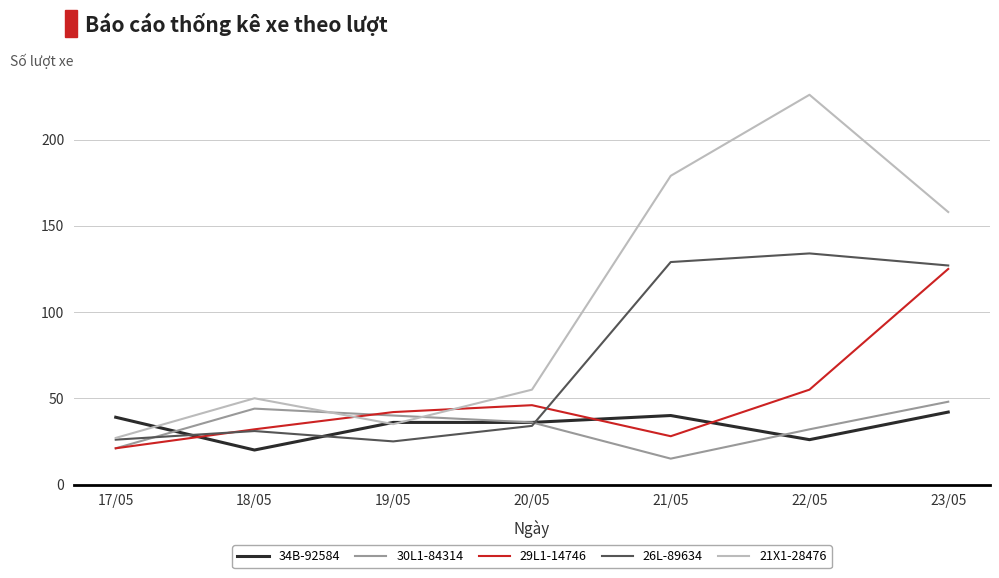

Which series has the largest total across all categories?

21X1-28476